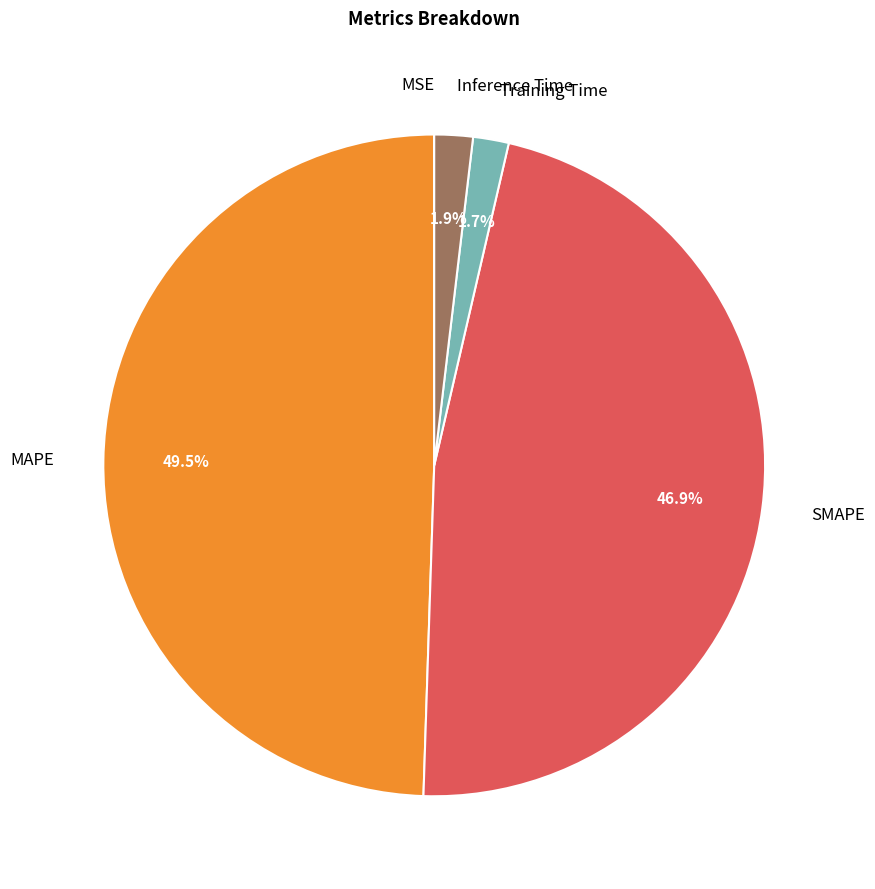

To the nearest percent, what portion does Training Time represent?

2%